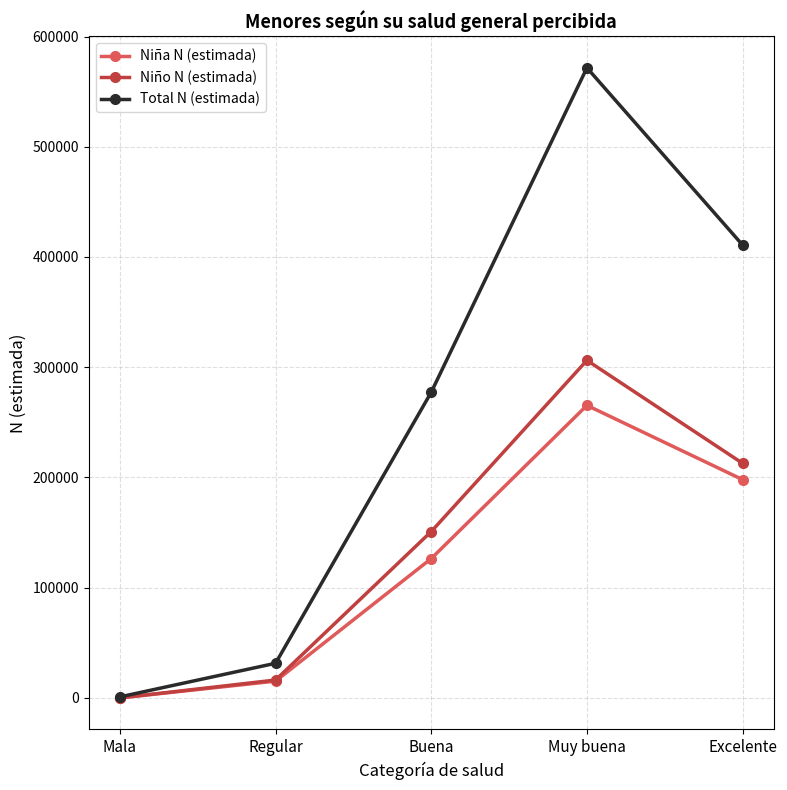

The Niña N (estimada) series shows 15205 at Regular. True or false?

True